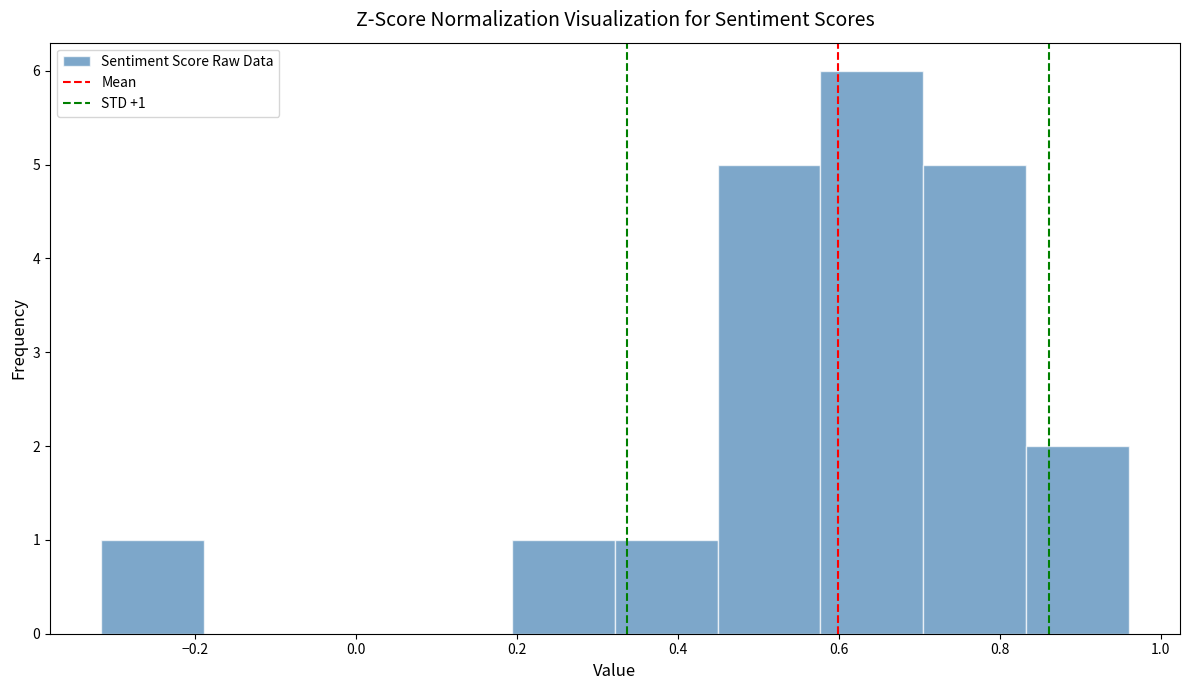

Over which range of the x-axis is the bar tallest?

0.58 to 0.70